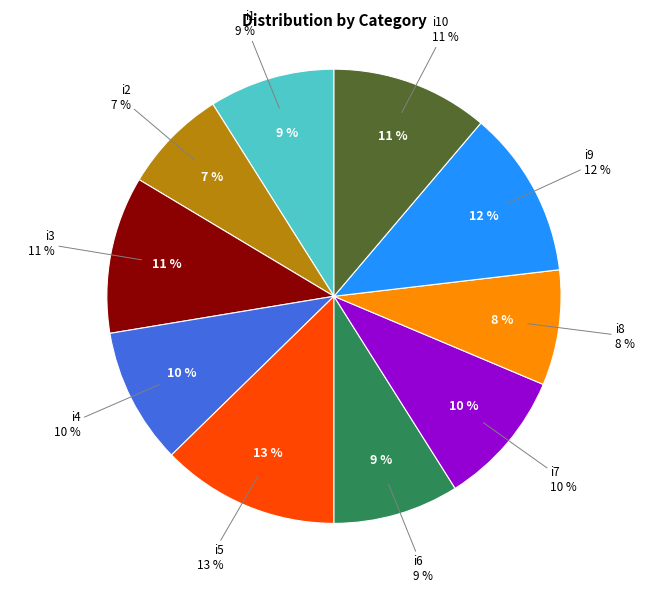

How many segments does this pie chart have?

10